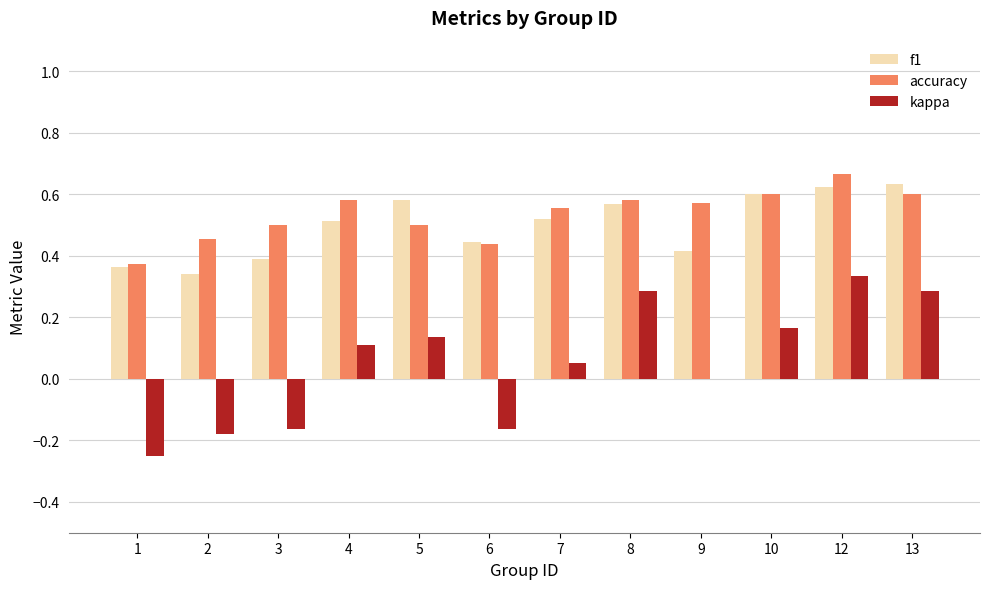

True or false: kappa has a value of 0.3 at 13.

True